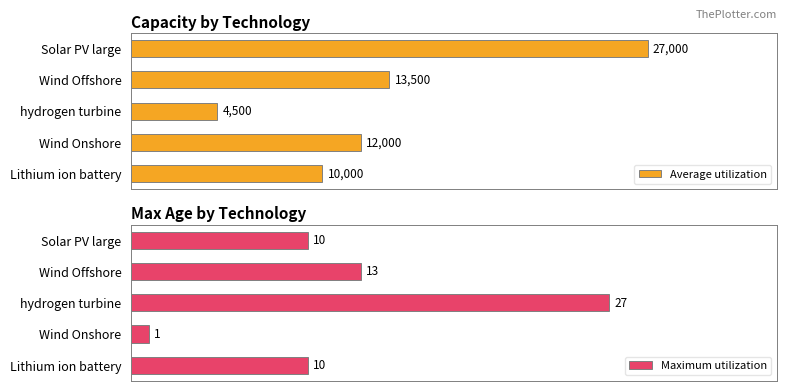

How many series are shown in this chart?

2